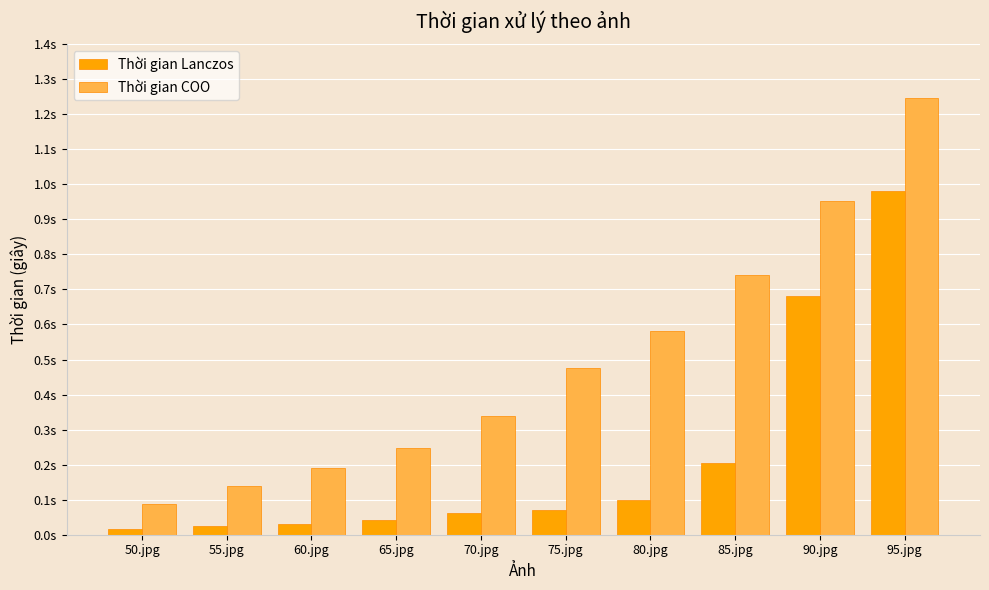

At which label does Thời gian Lanczos reach its minimum?

50.jpg